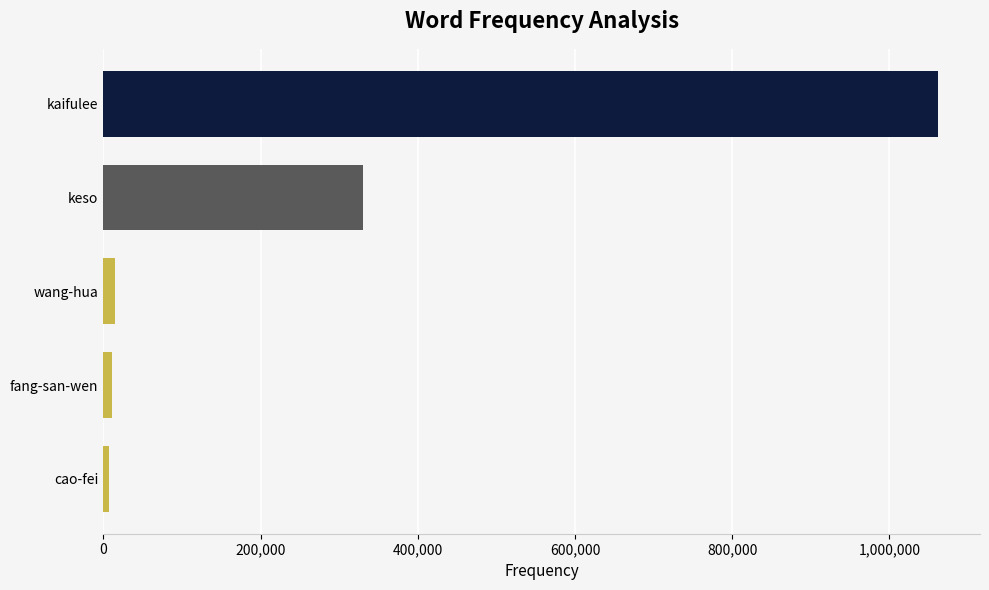

What is the difference between the second highest and minimum values?

322990